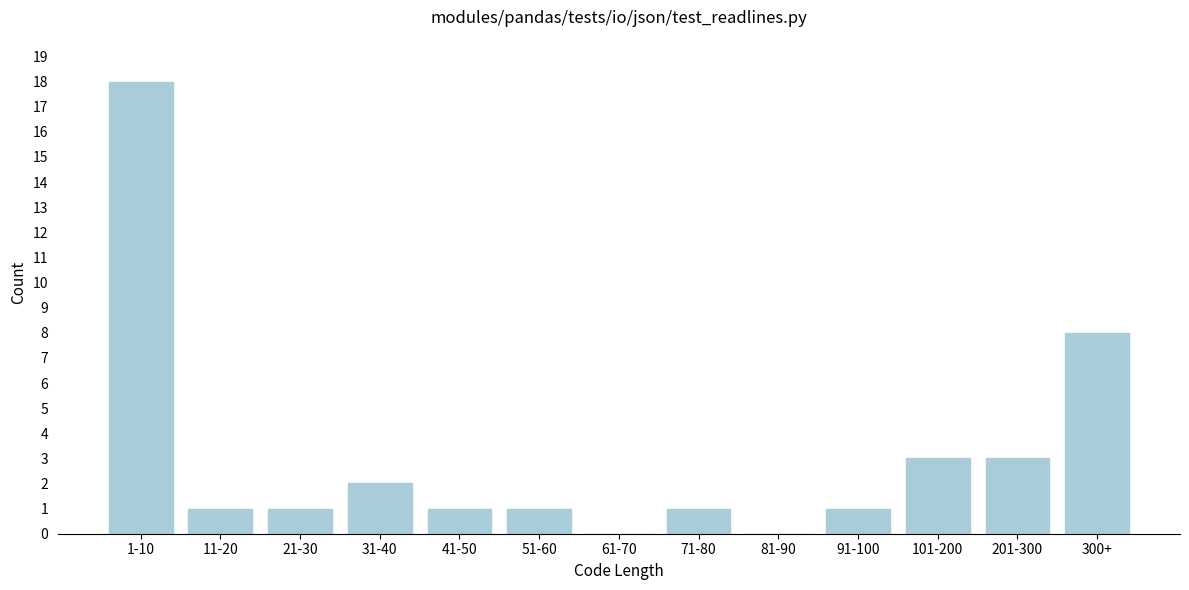

Reading left to right, transcribe all the data shown in this chart.

1-10=18	11-20=1	21-30=1	31-40=2	41-50=1	51-60=1	61-70=0	71-80=1	81-90=0	91-100=1	101-200=3	201-300=3	300+=8